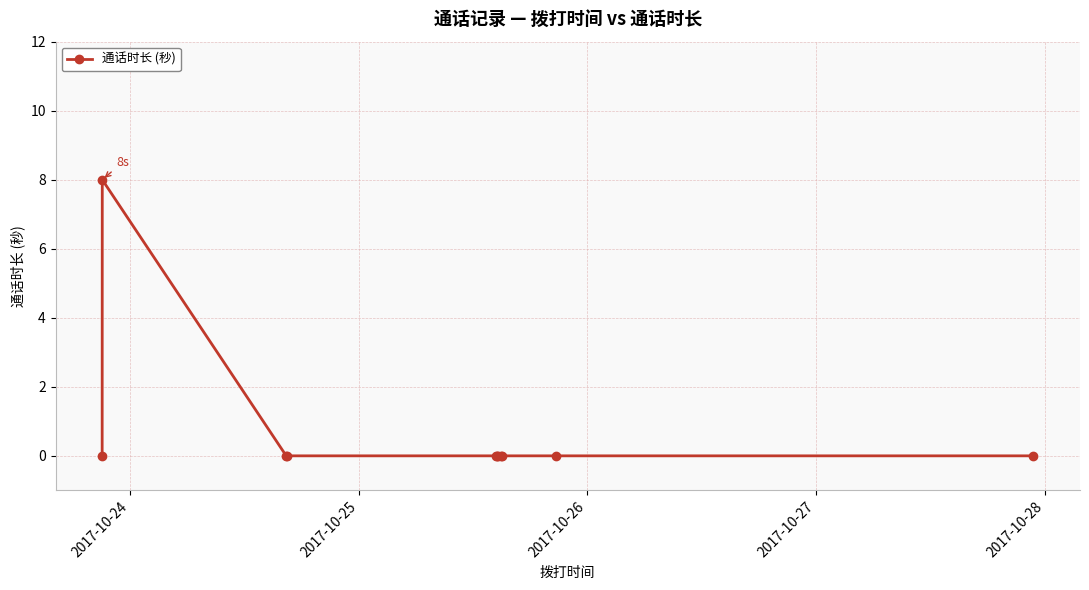

What is the greatest value displayed?

8